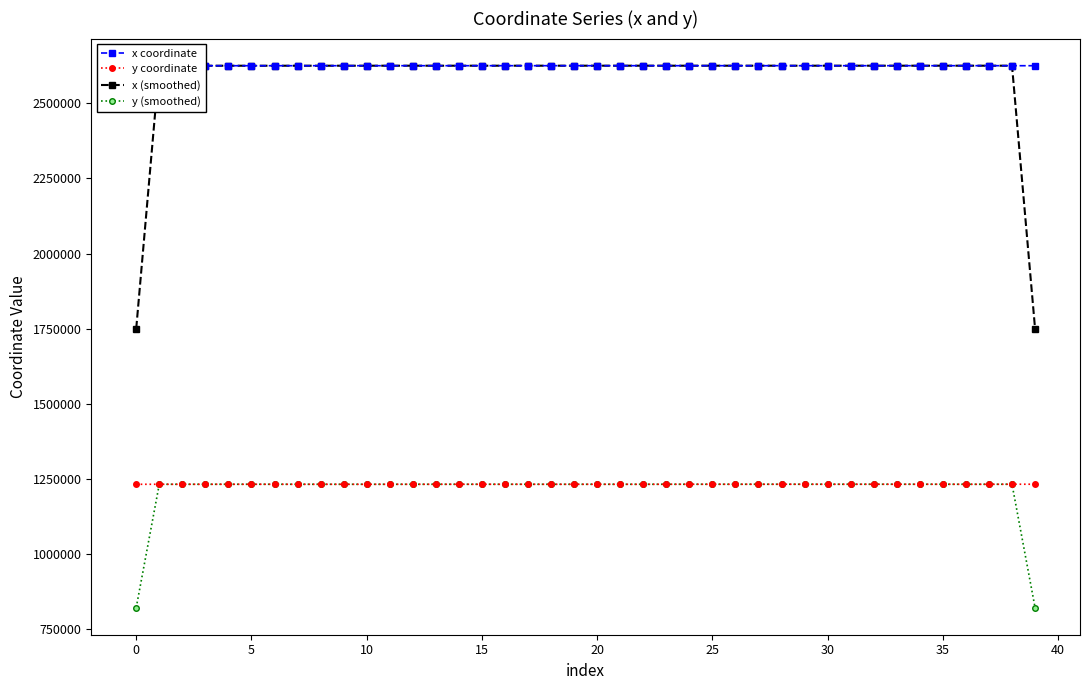

True or false: x coordinate and y (smoothed) cross at least once.

False